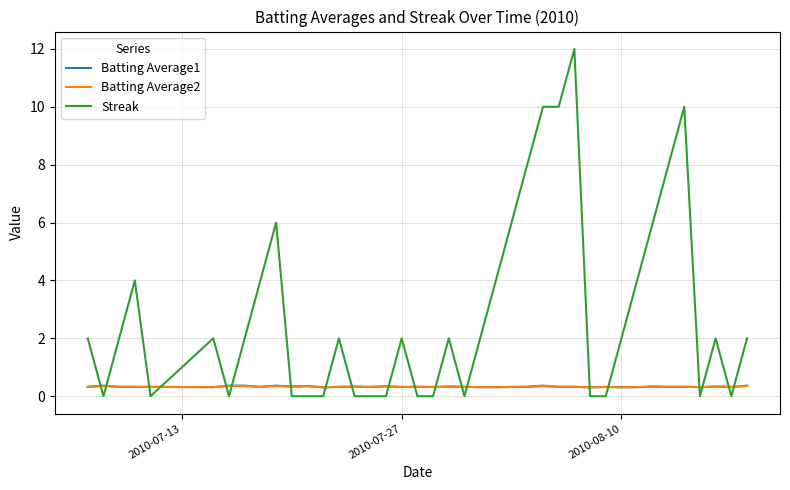

At how many categories does at least one series exceed 7?

6